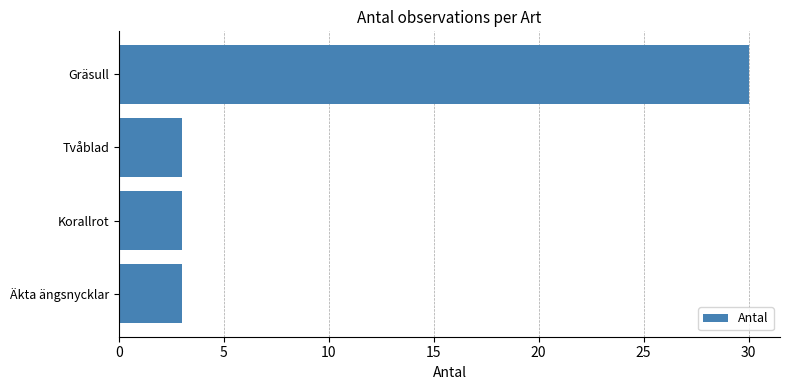

Reading bottom to top, transcribe all the data shown in this chart.

Äkta ängsnycklar=3	Korallrot=3	Tvåblad=3	Gräsull=30